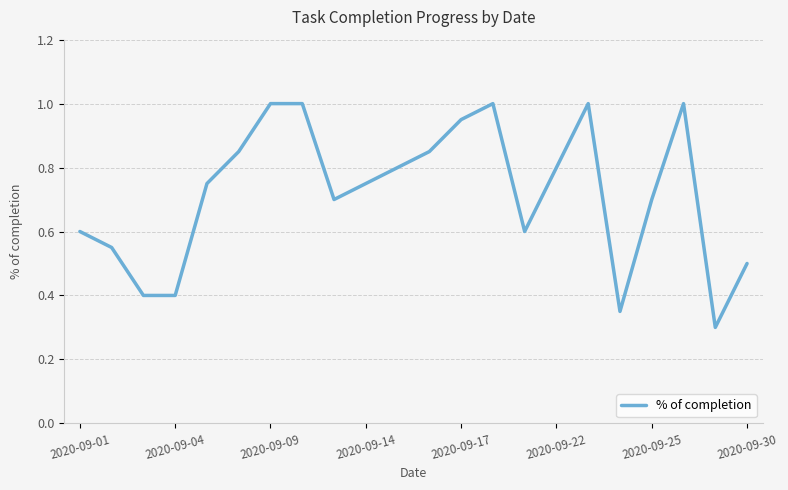

What is the maximum value shown in the chart?

1.0